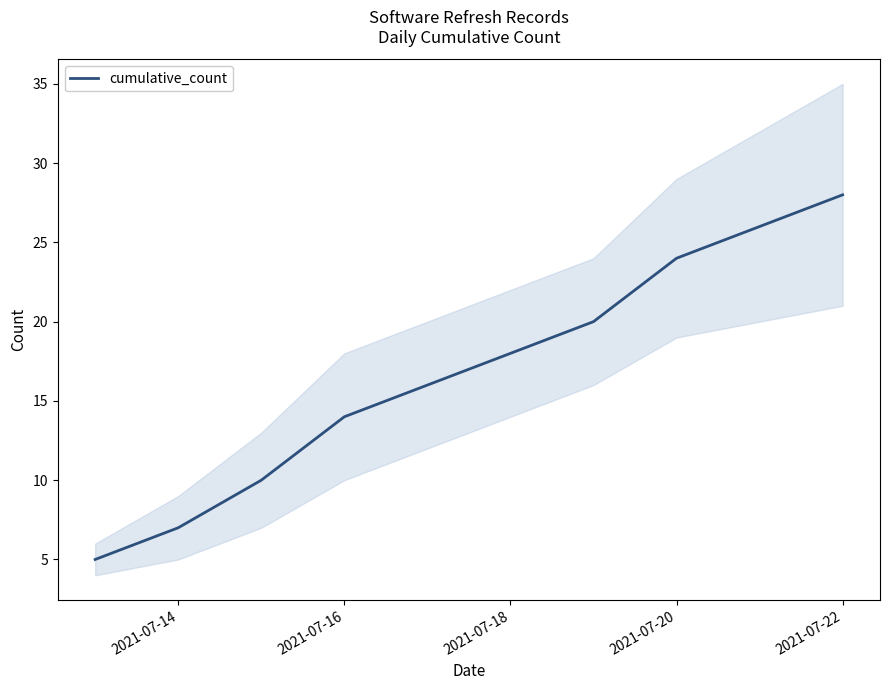

At which label is cumulative_count closest to 16?

2021-07-16